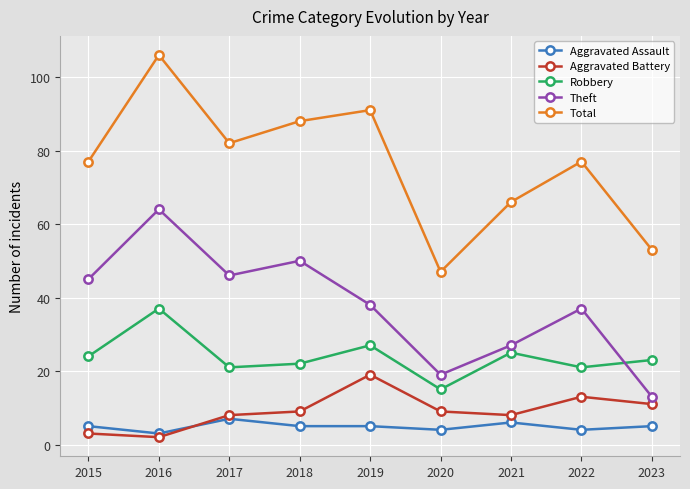

How many distinct data groups are displayed?

5